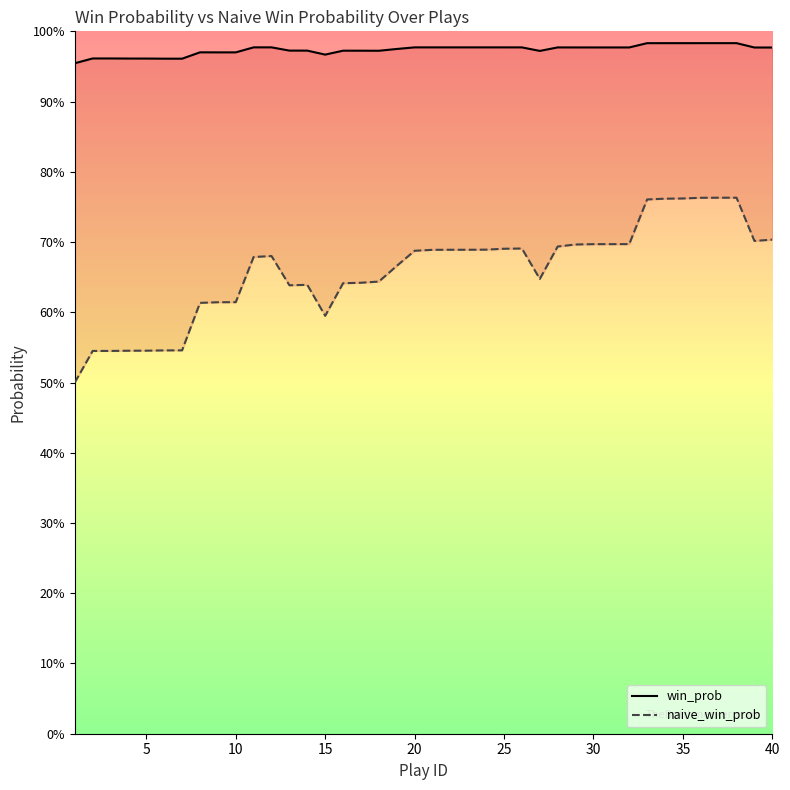

True or false: naive_win_prob and win_prob intersect in this chart.

False